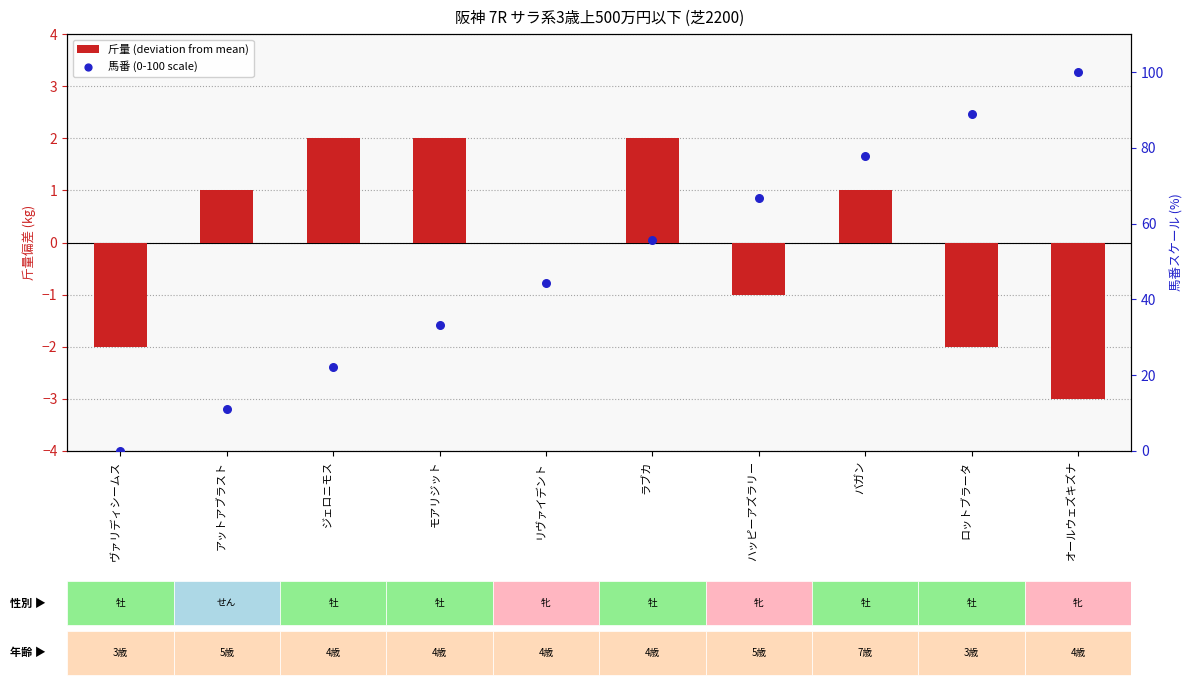

Which series has the widest spread of Y values?

馬番 (0-100 scale)